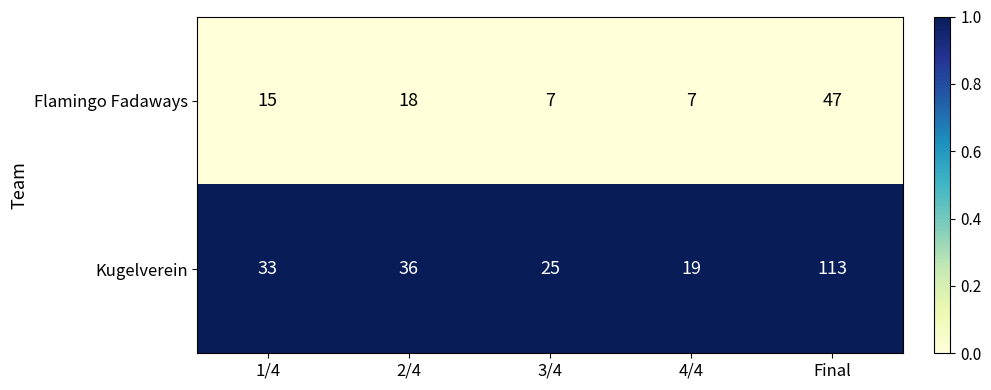

Read the Flamingo Fadaways value at 2/4.

18